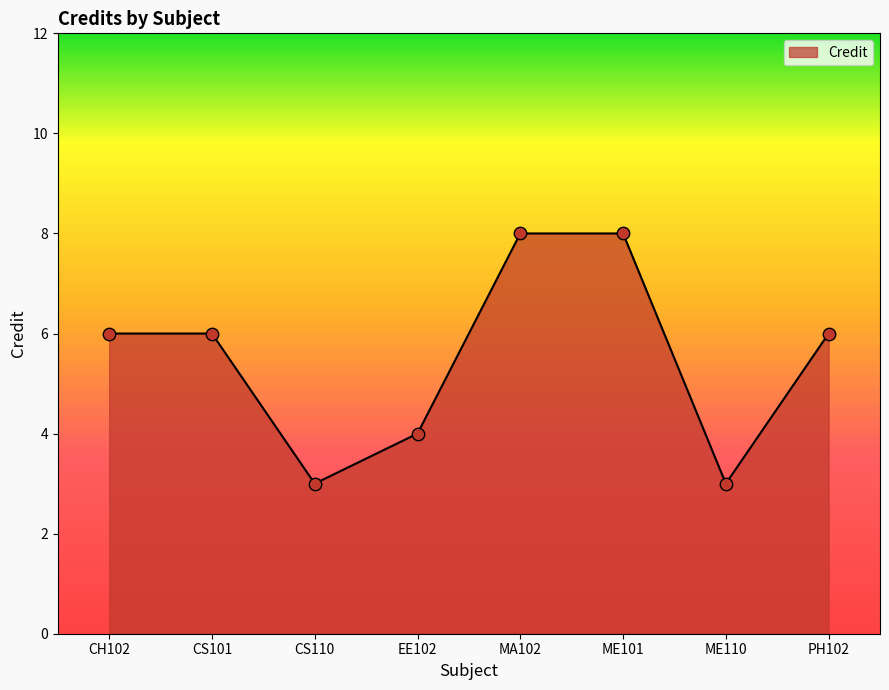

Approximately how many times larger is the value at CH102 compared to ME110?

2.0